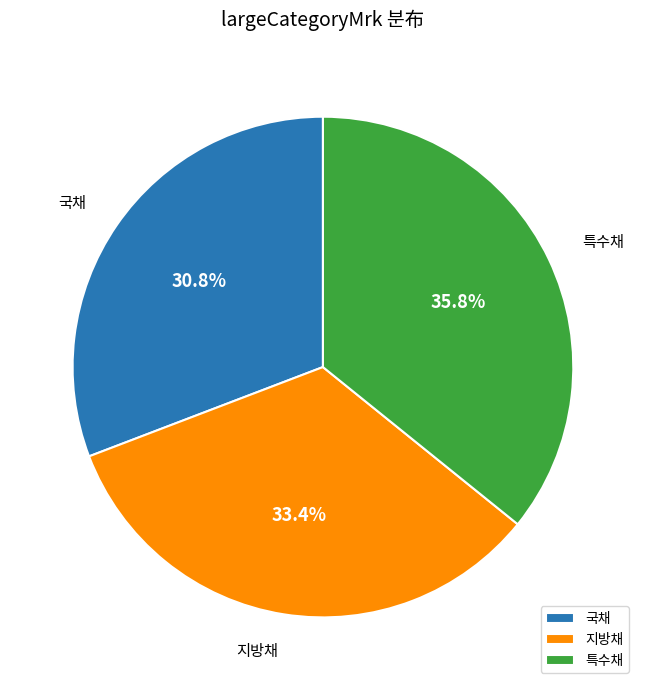

What percentage do 특수채 and 지방채 together represent?

69.2%